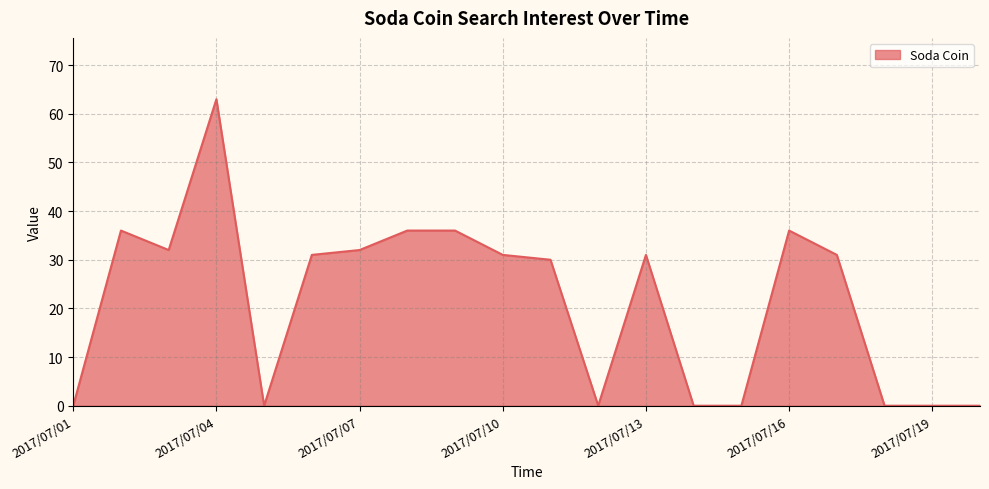

Does the chart have visible grid lines?

Yes